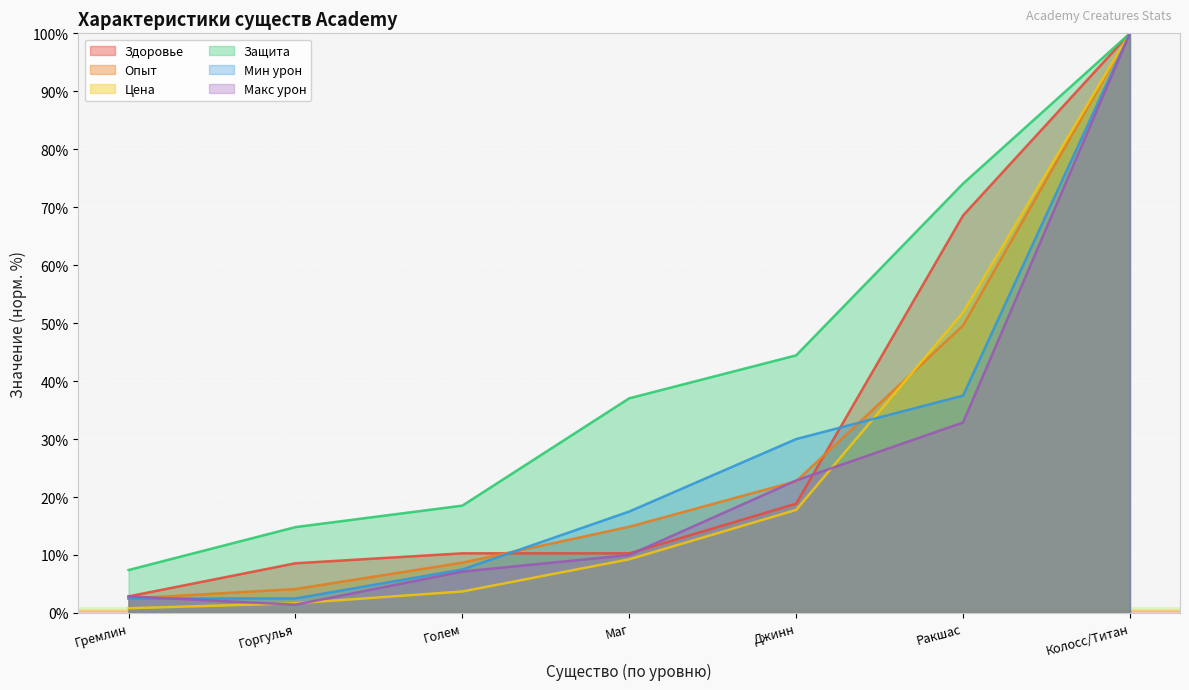

At which label is Цена closest to 50?

Ракшас